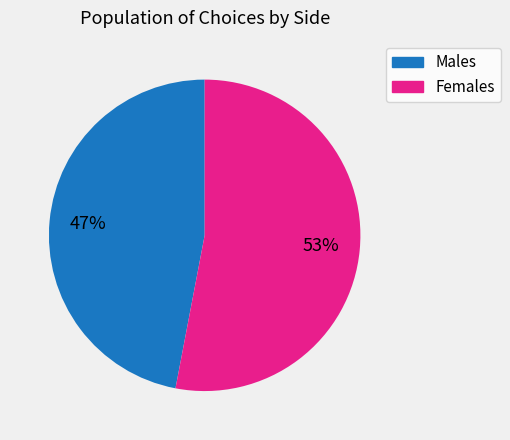

How many segments does this pie chart have?

2